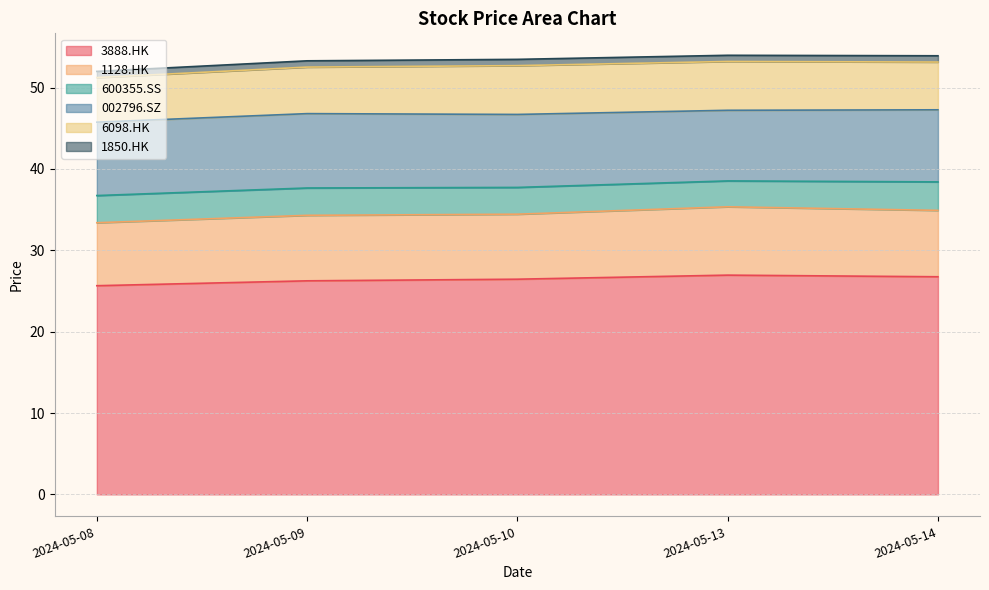

What is the spread (max minus min) of values at 2024-05-09?

25.5